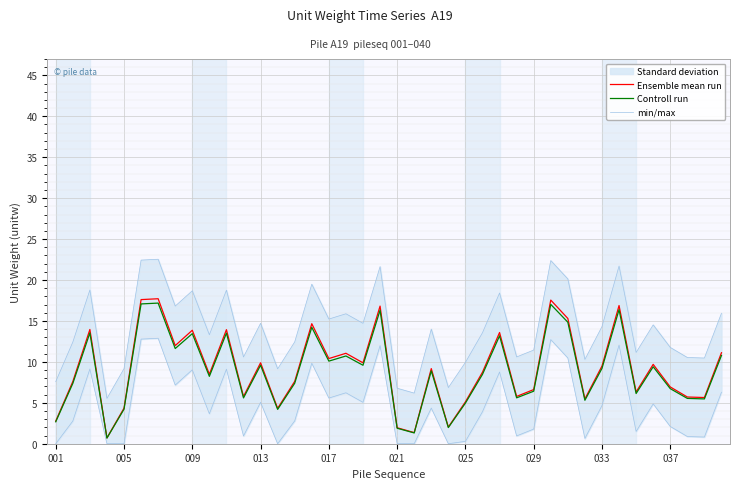

Which series has the largest range (max minus min)?

Ensemble mean run